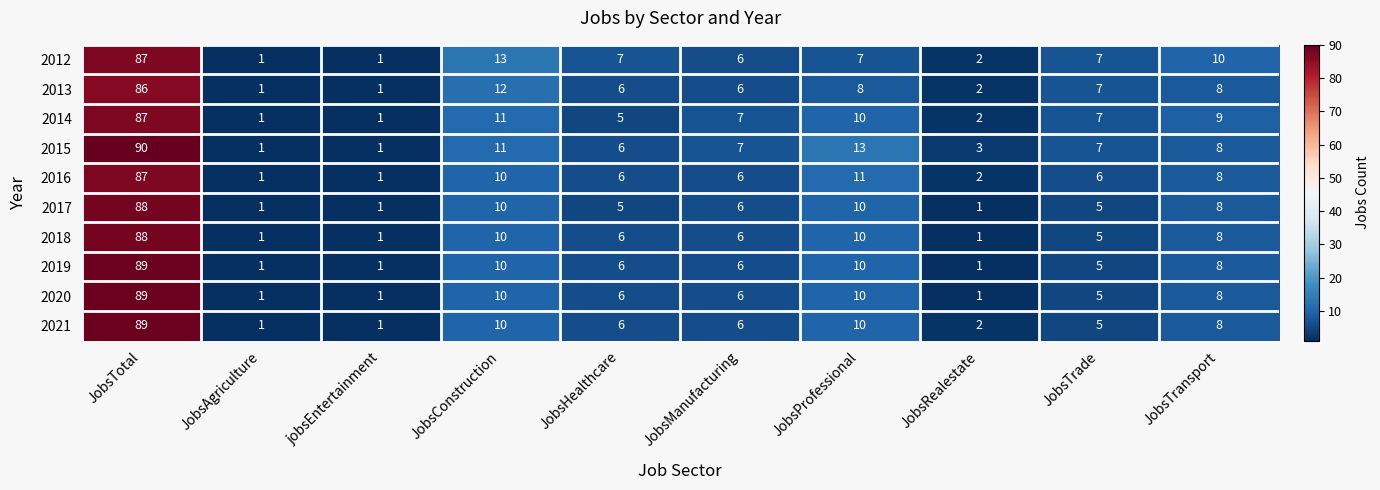

The value of 2013 at JobsTrade is 7. True or false?

True